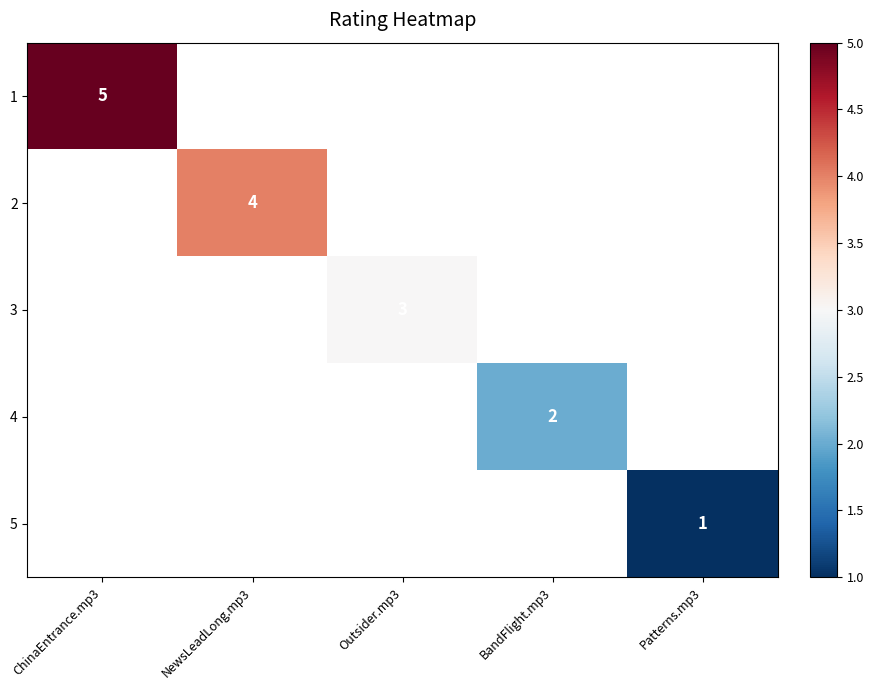

The 3 series shows 1 at Outsider.mp3. True or false?

False